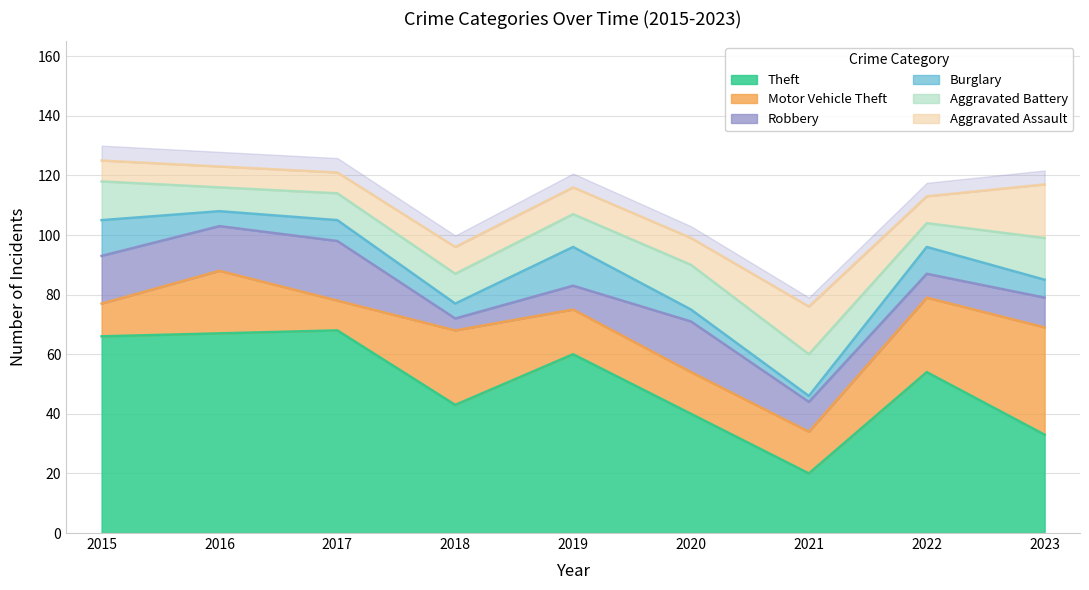

At which category does Burglary reach its first local peak?

2017